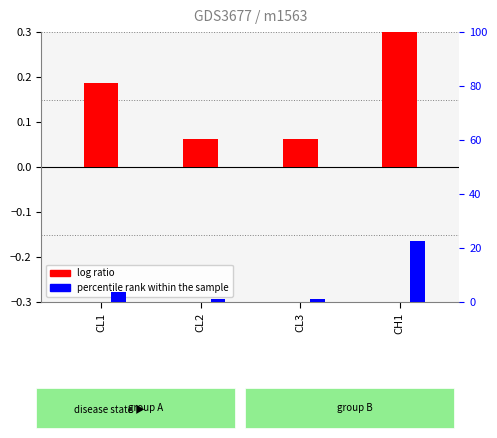

Which series has the widest spread of values?

percentile rank within the sample